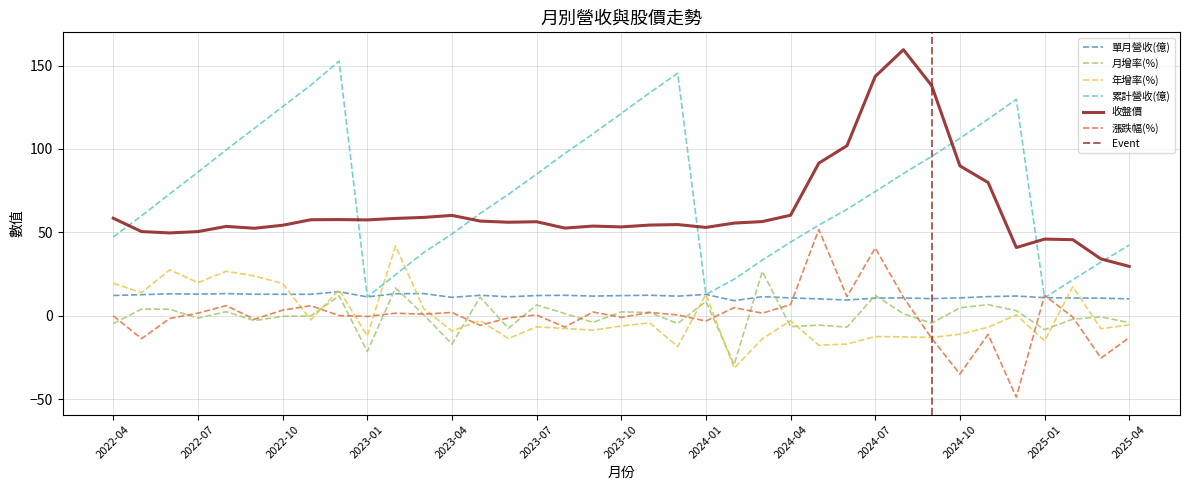

At which category is the sum across all series the highest?

2024-07